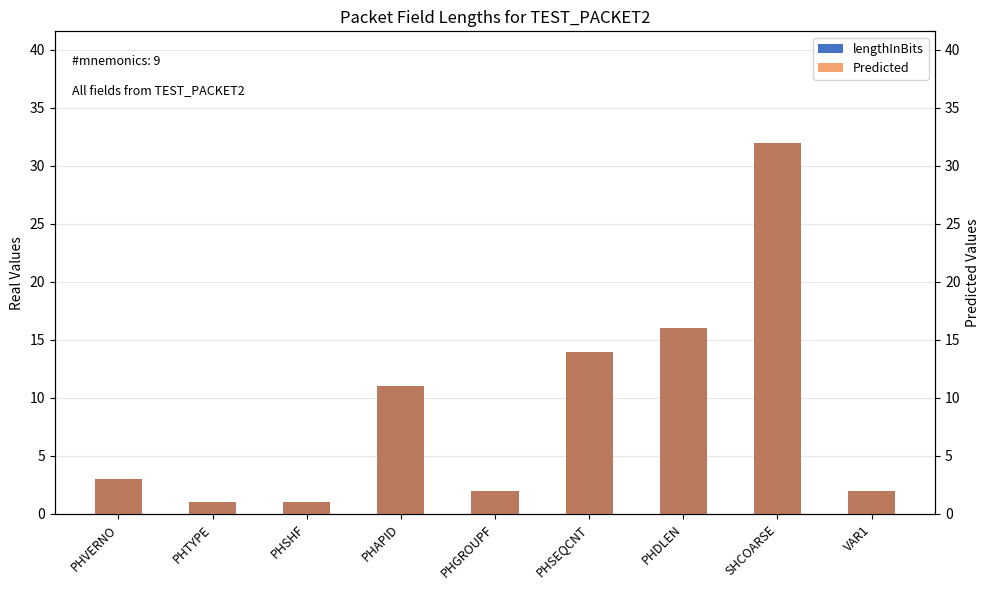

At how many categories does at least one series exceed 25?

1